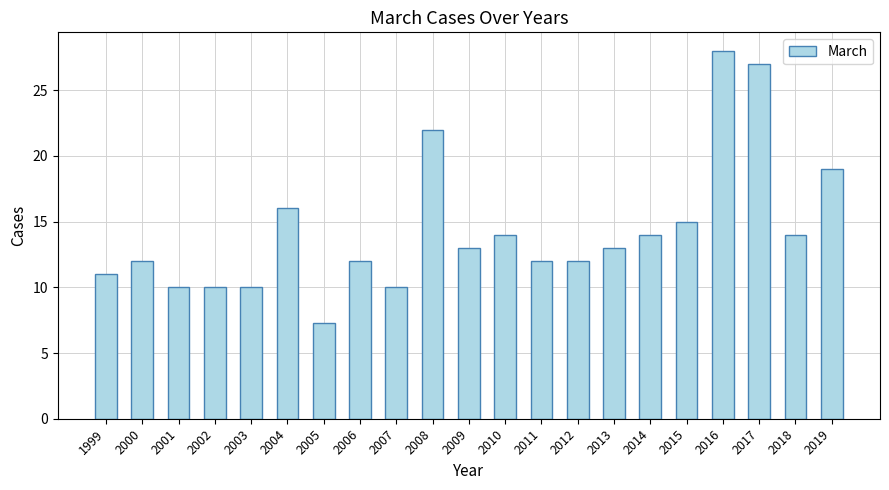

What is the change in value from 1999 to 2017?

+16.0